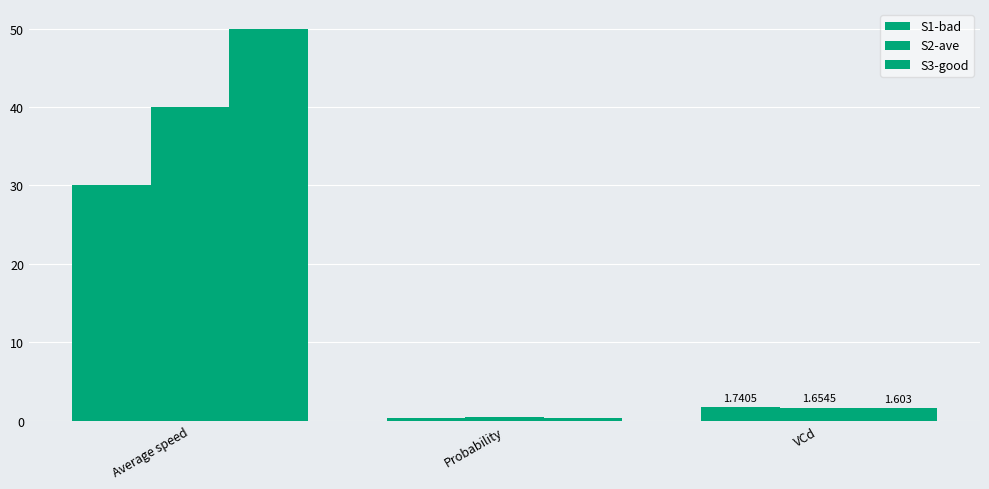

Which series has the largest total across all categories?

S3-good